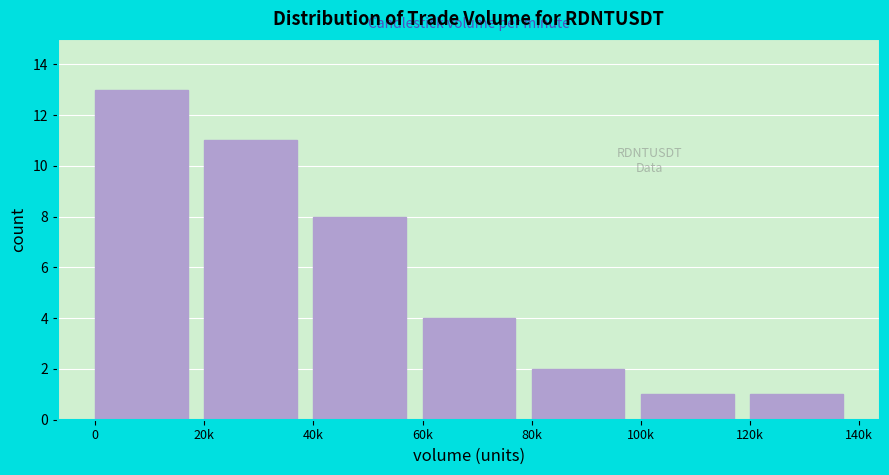

Reading right to left, transcribe all the data shown in this chart.

120k=1	100k=1	80k=2	60k=4	40k=8	20k=11	0=13